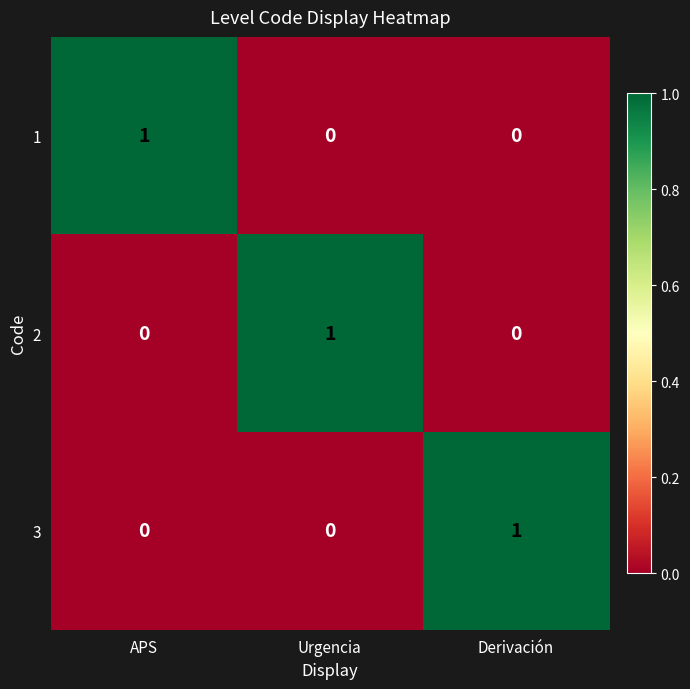

True or false: 3 has a value of 0 at Urgencia.

True